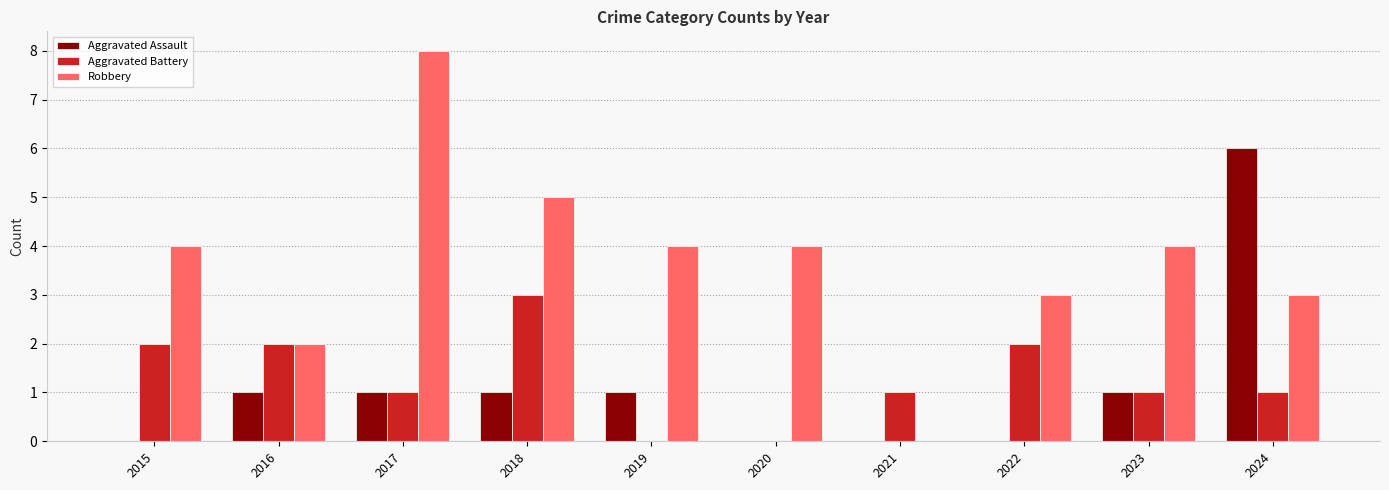

The Aggravated Assault series shows 6 at 2024. True or false?

True